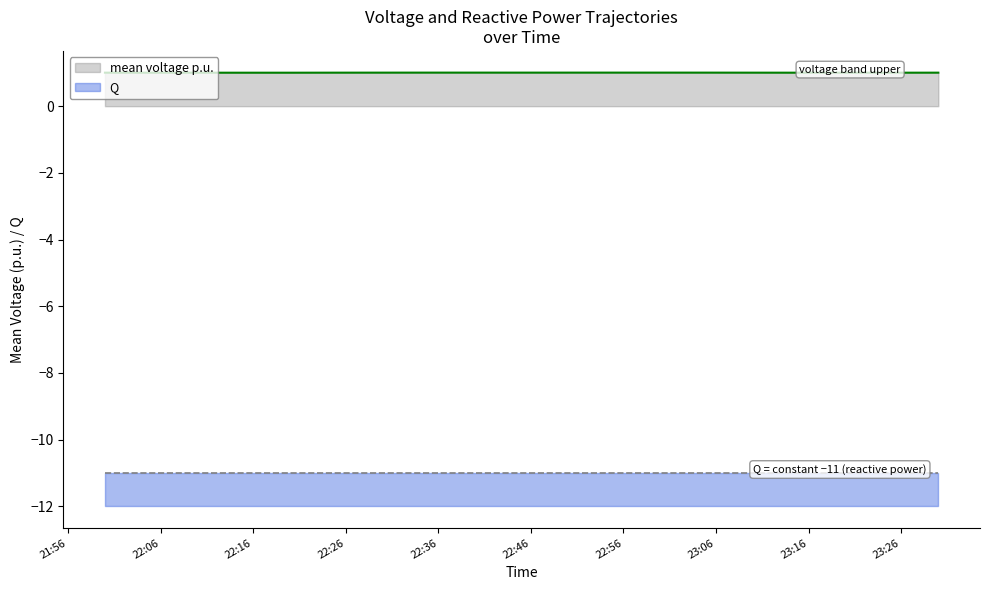

What position from the right is 2023-07-29 23:05:00?

6